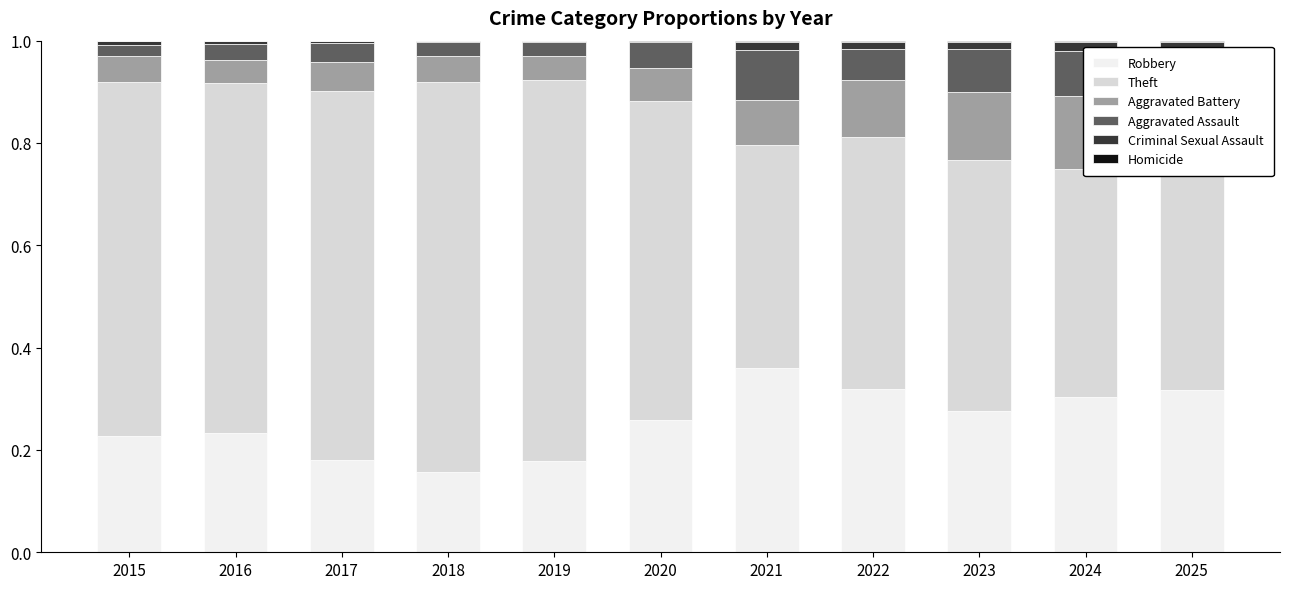

Reading left to right, transcribe all the data shown in this chart.

Robbery: 0.2	0.2	0.2	0.2	0.2	0.3	0.4	0.3	0.3	0.3	0.3
Theft: 0.7	0.7	0.7	0.8	0.7	0.6	0.4	0.5	0.5	0.4	0.4
Aggravated Battery: 0.1	0.0	0.1	0.1	0.0	0.1	0.1	0.1	0.1	0.1	0.2
Aggravated Assault: 0.0	0.0	0.0	0.0	0.0	0.1	0.1	0.1	0.1	0.1	0.1
Criminal Sexual Assault: 0.0	0.0	0.0	0.0	0.0	0.0	0.0	0.0	0.0	0.0	0.0
Homicide: 0.0	0.0	0.0	0.0	0.0	0.0	0.0	0.0	0.0	0.0	0.0